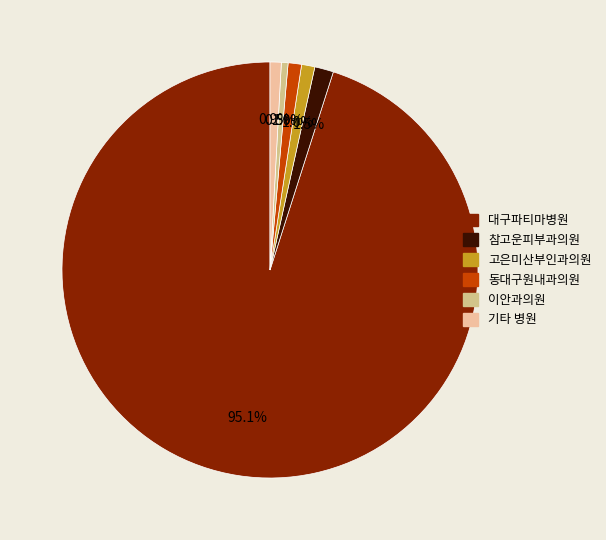

To the nearest percent, what percentage of the pie is 대구파티마병원?

95%